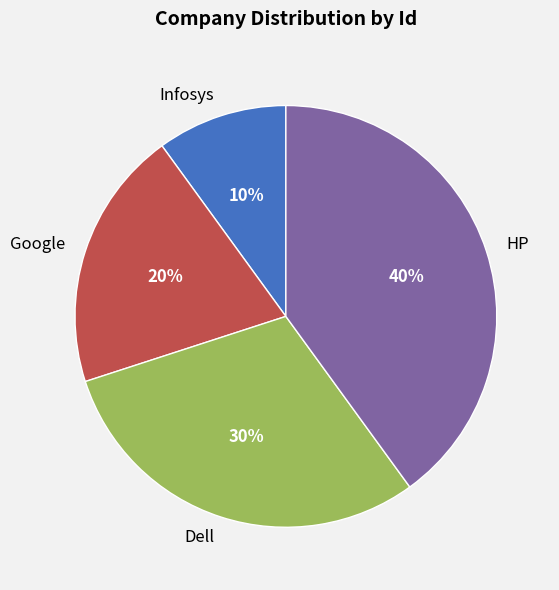

Count the number of slices in the pie.

4